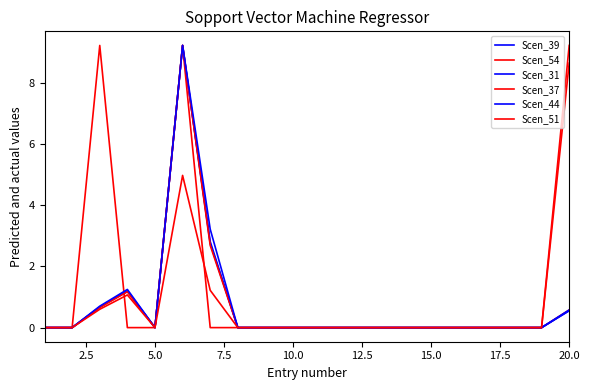

How many lines are shown in the chart?

6